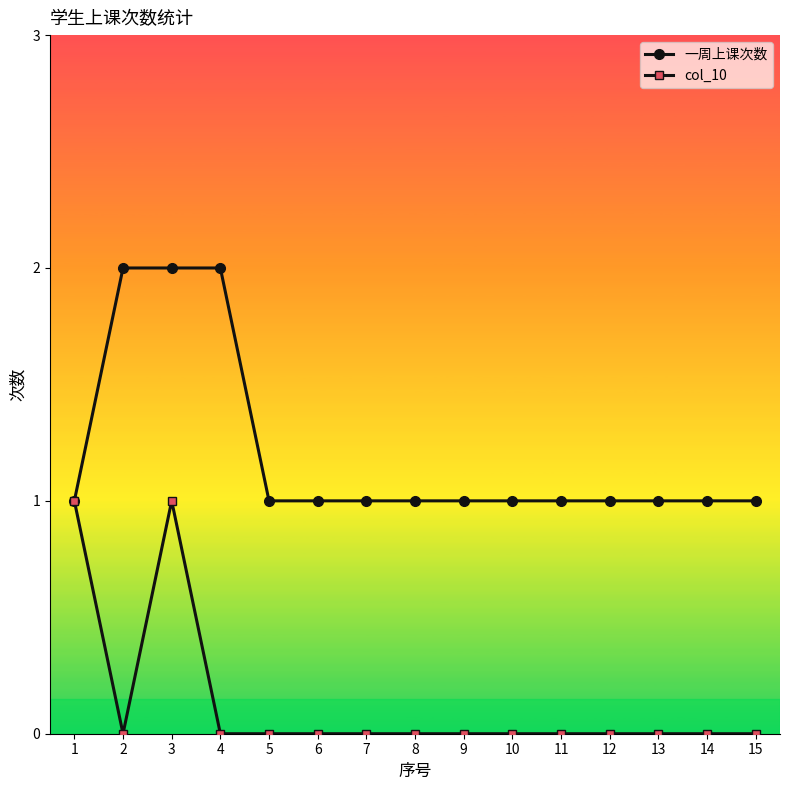

Count the col_10 values in the range 0 to 1.

15